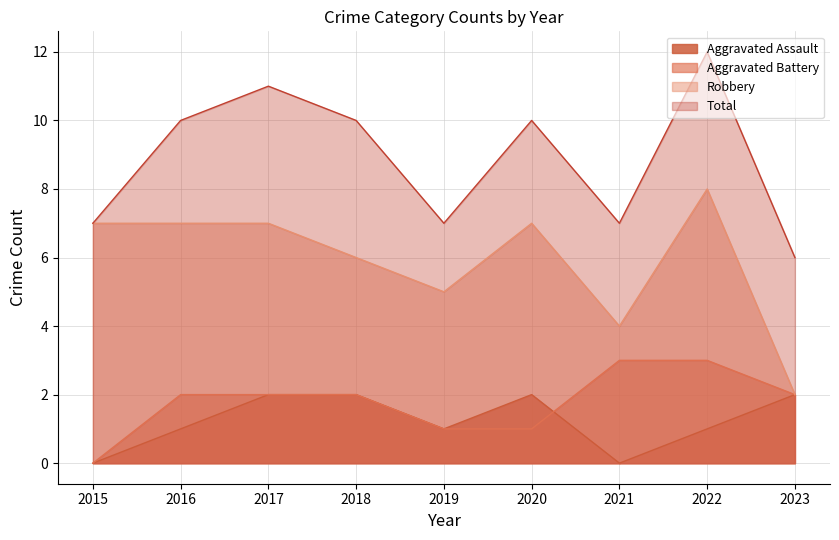

True or false: Total and Aggravated Assault intersect in this chart.

False